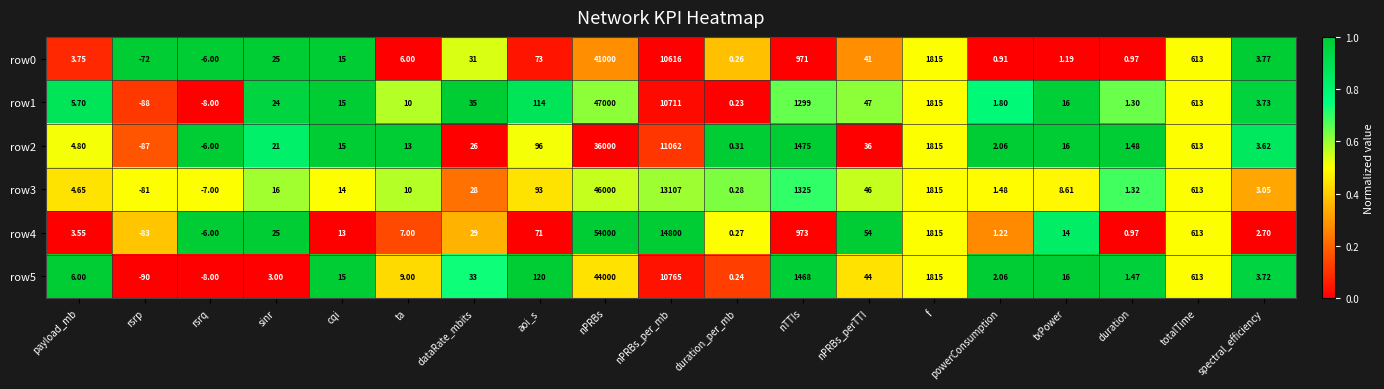

At how many categories does at least one series exceed 0?

17